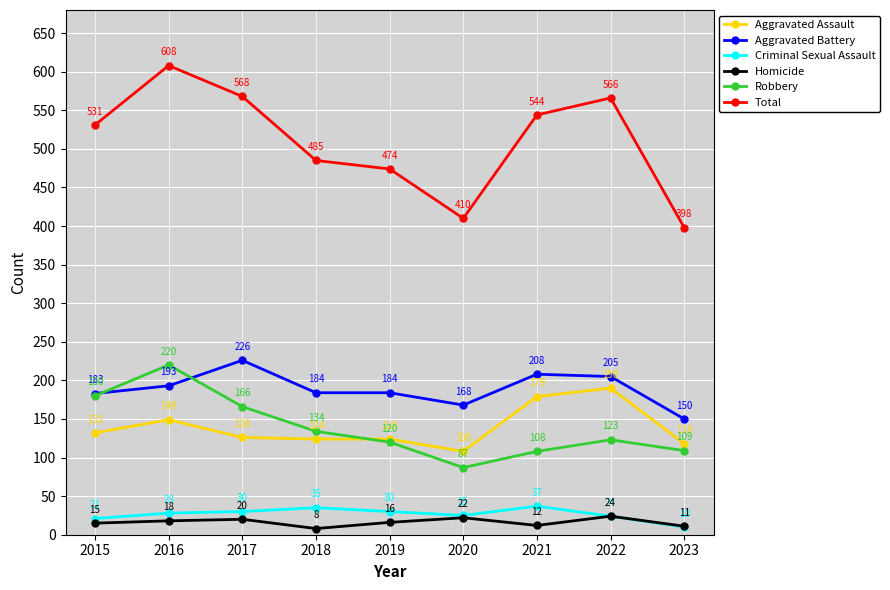

True or false: Robbery and Criminal Sexual Assault cross at least once.

False